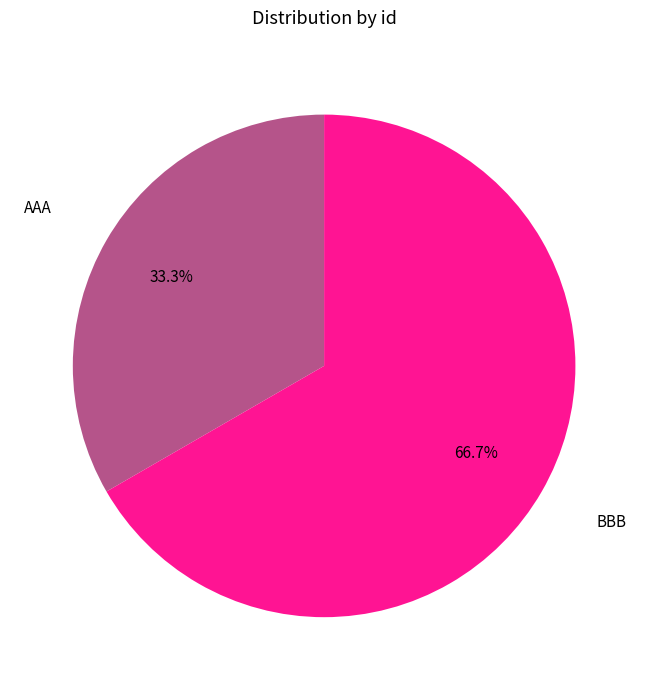

How many slices are in this pie chart?

2